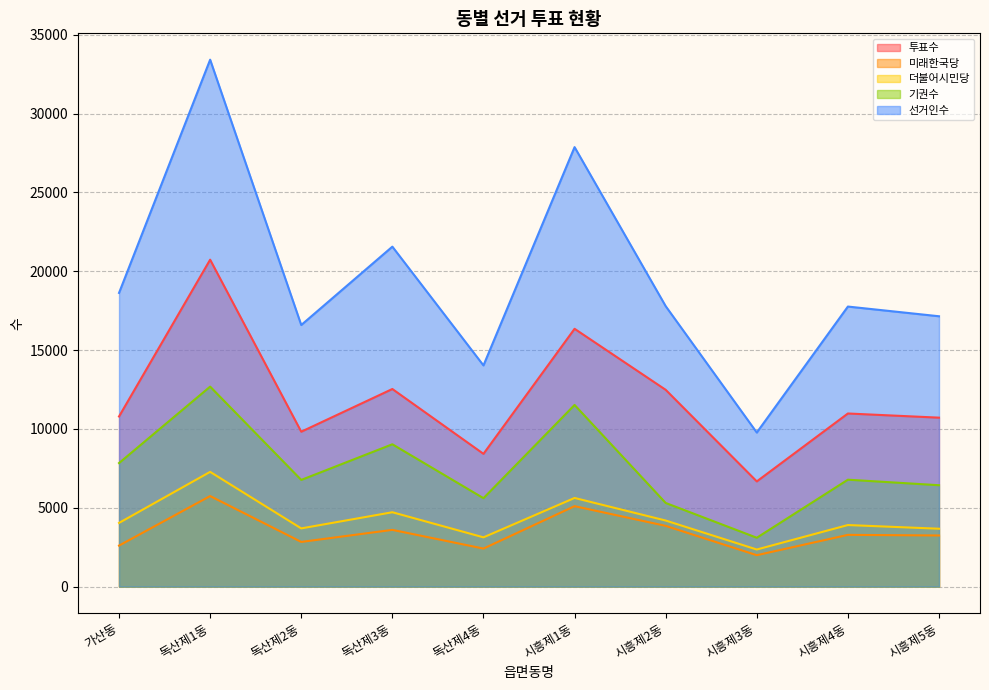

The value of 기권수 at 독산제1동 is 12683. True or false?

True